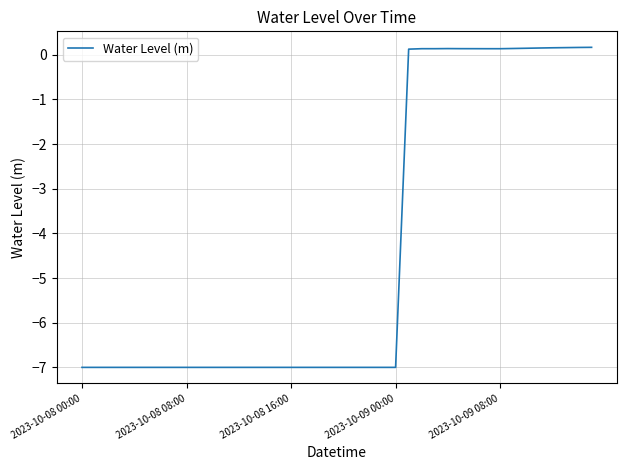

What is the difference between the maximum and minimum values?

7.2